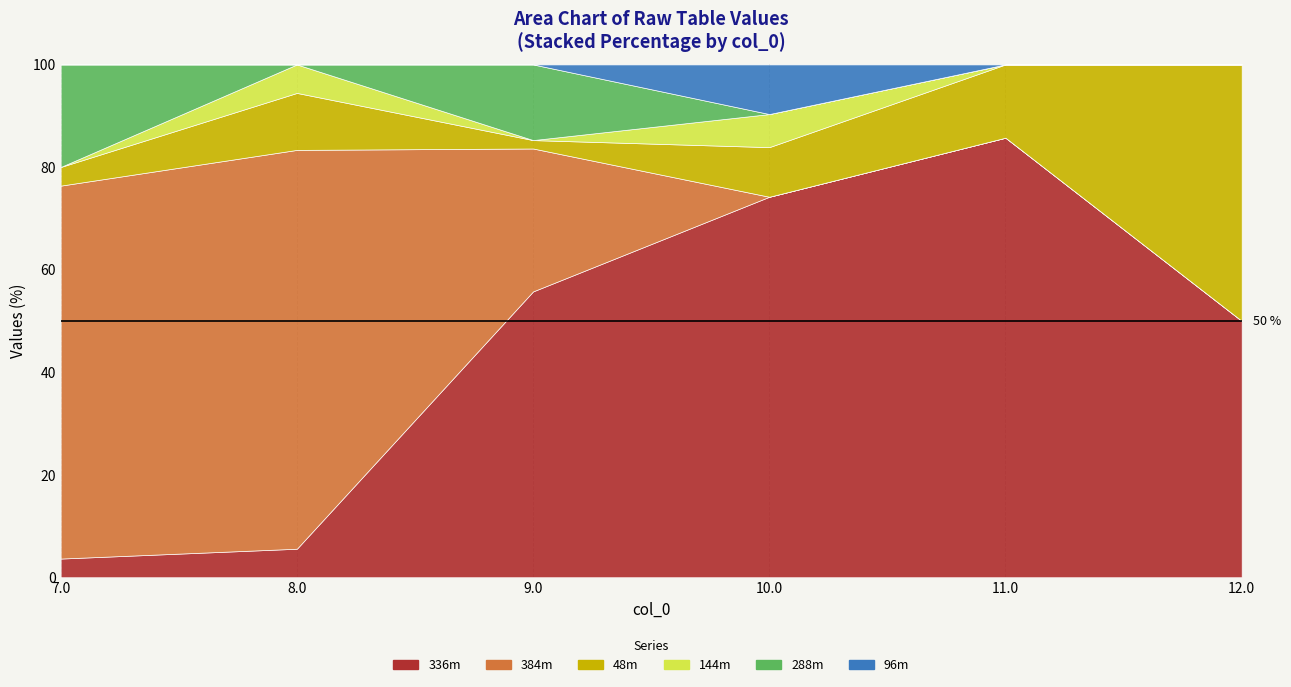

Which has a higher value, 9.0 or 7.0?

9.0